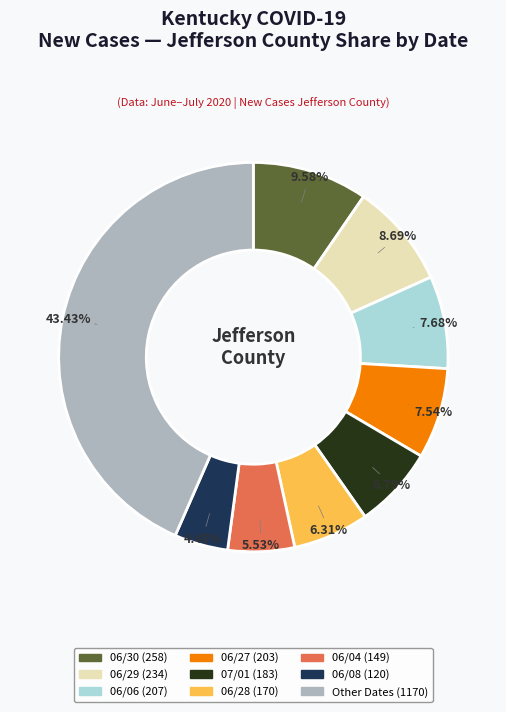

Is there any slice that represents more than half of the pie?

No